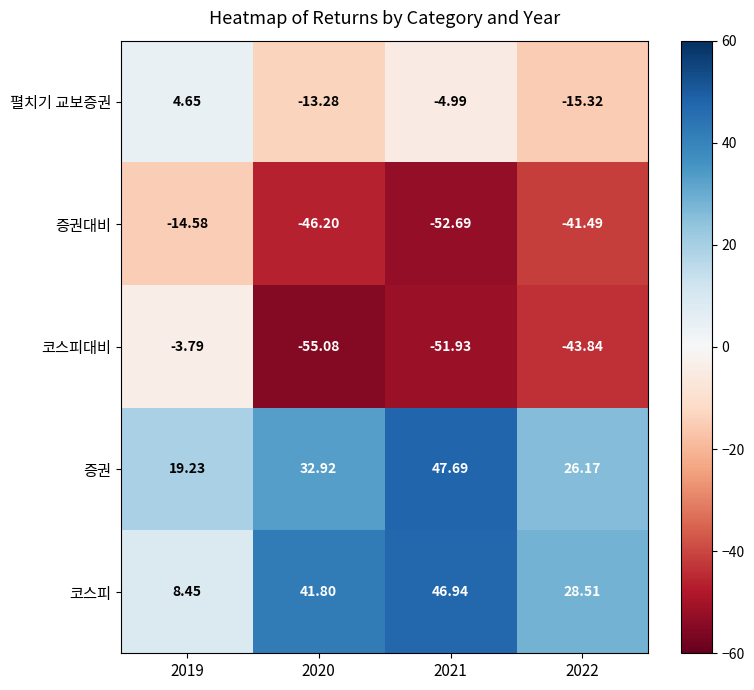

At 2019, list the series in order from largest to smallest.

증권, 코스피, 펼치기 교보증권, 코스피대비, 증권대비